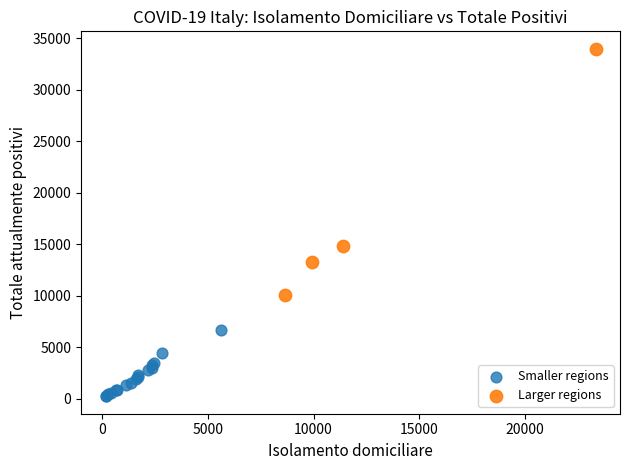

Which series has the widest spread of Y values?

Larger regions